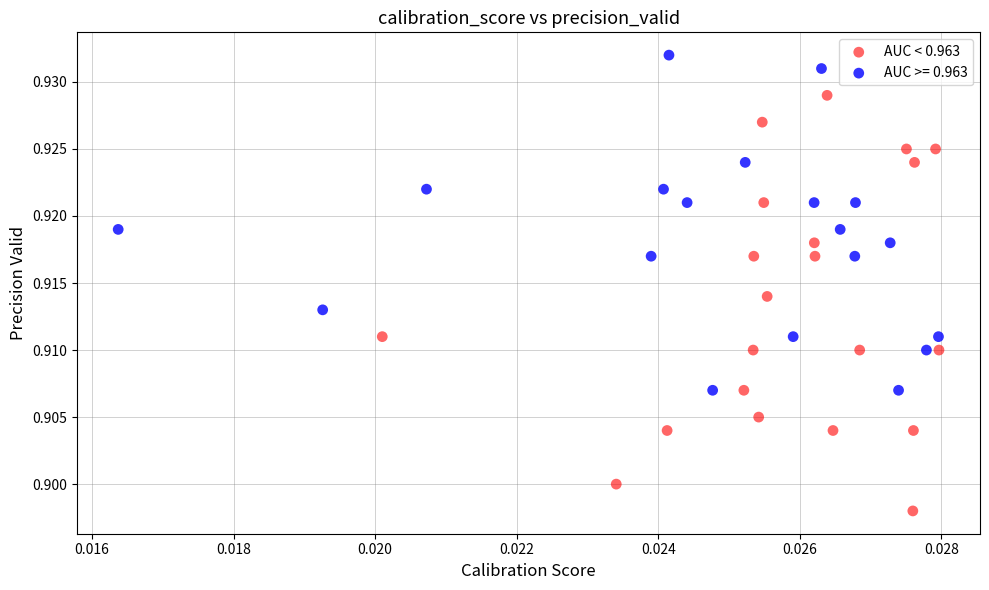

Which series reaches the maximum Y coordinate?

AUC >= 0.963